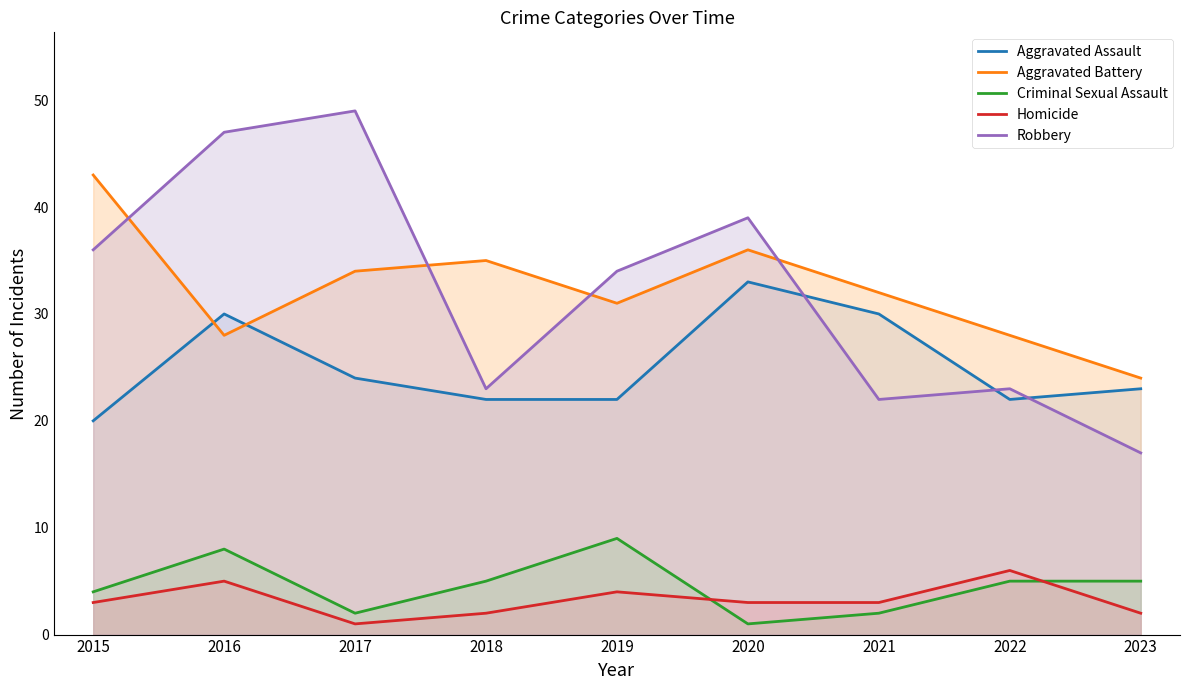

What is the maximum value for Homicide?

6